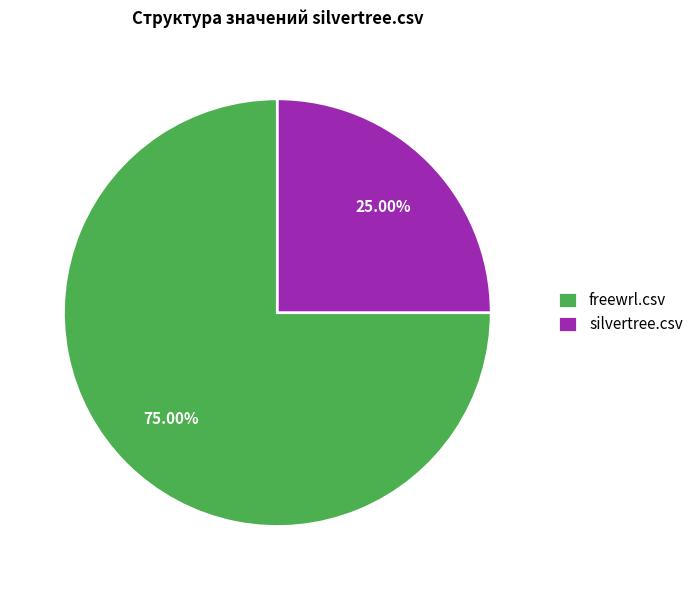

Which has a higher value, silvertree.csv or freewrl.csv?

freewrl.csv